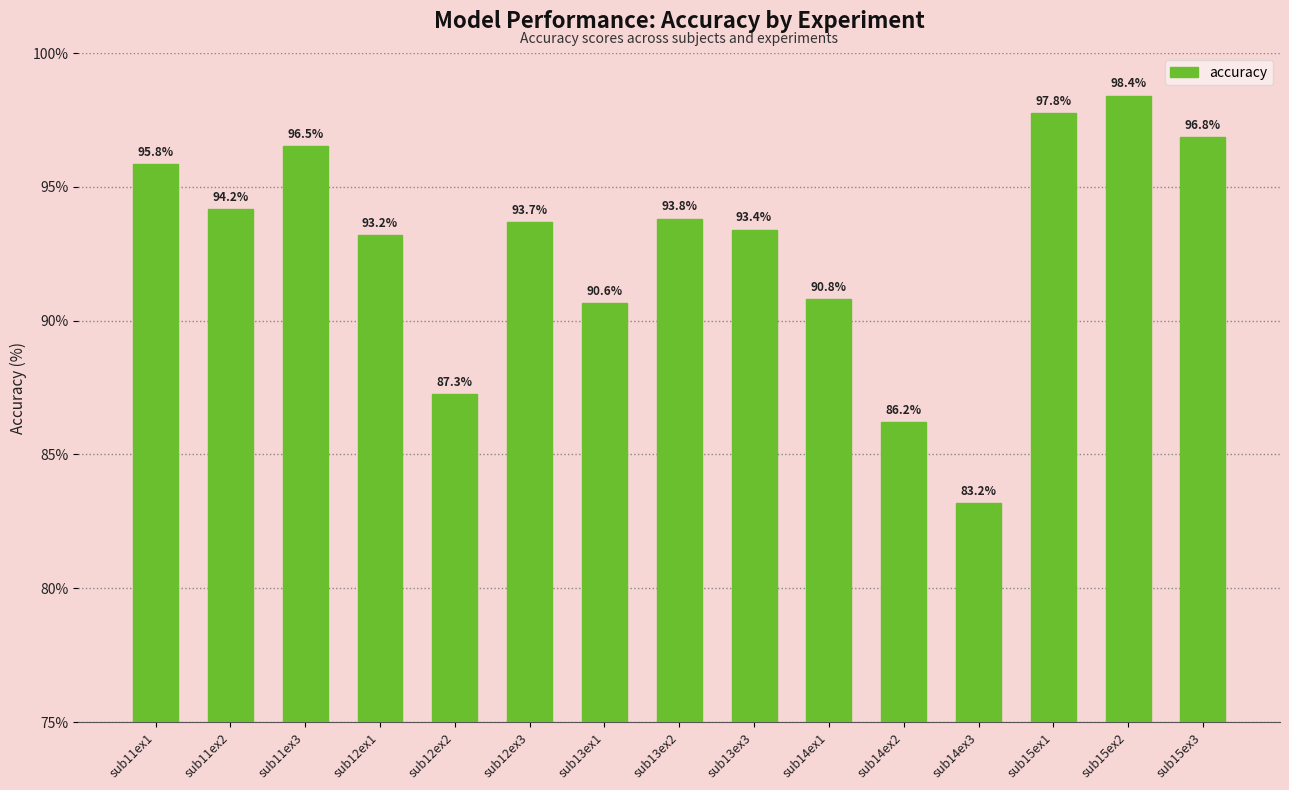

Which has a higher value, sub11ex2 or sub13ex2?

sub11ex2